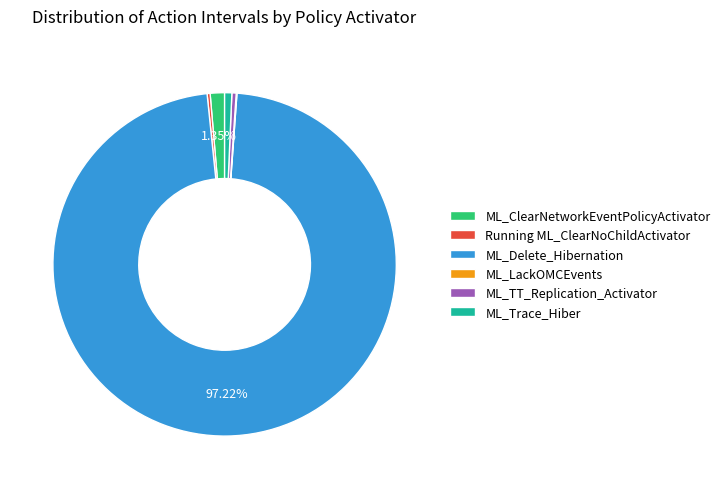

To the nearest percent, what is the average slice percentage?

17%